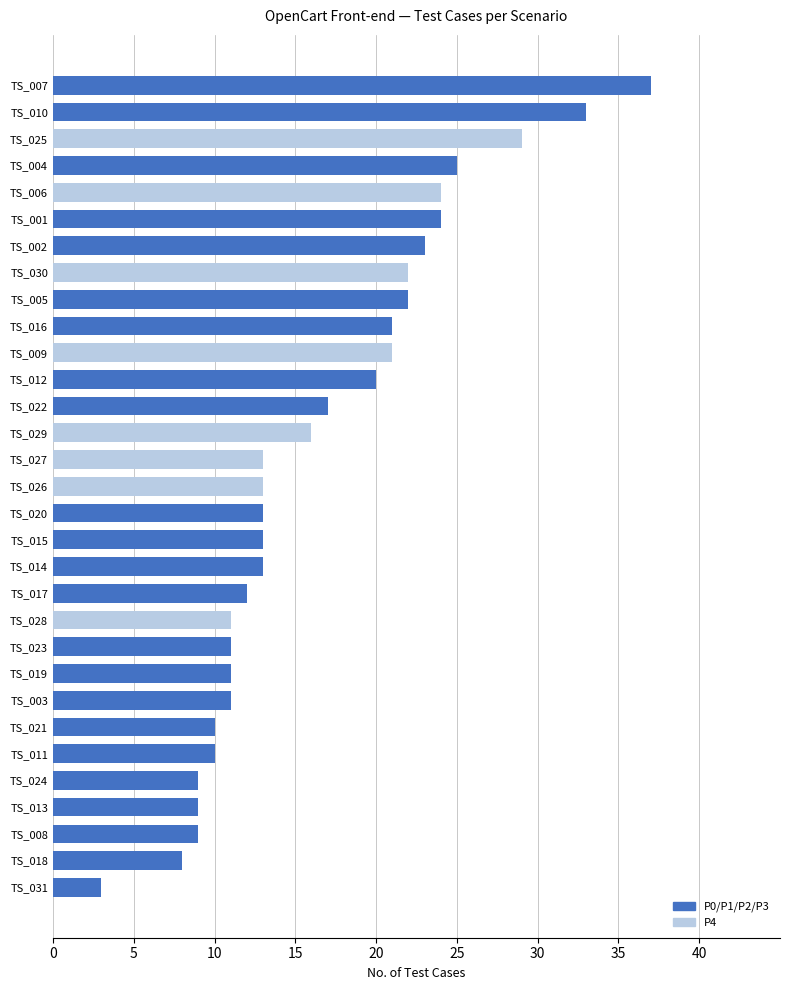

The chart shows a value of 21 at TS_016. True or false?

True